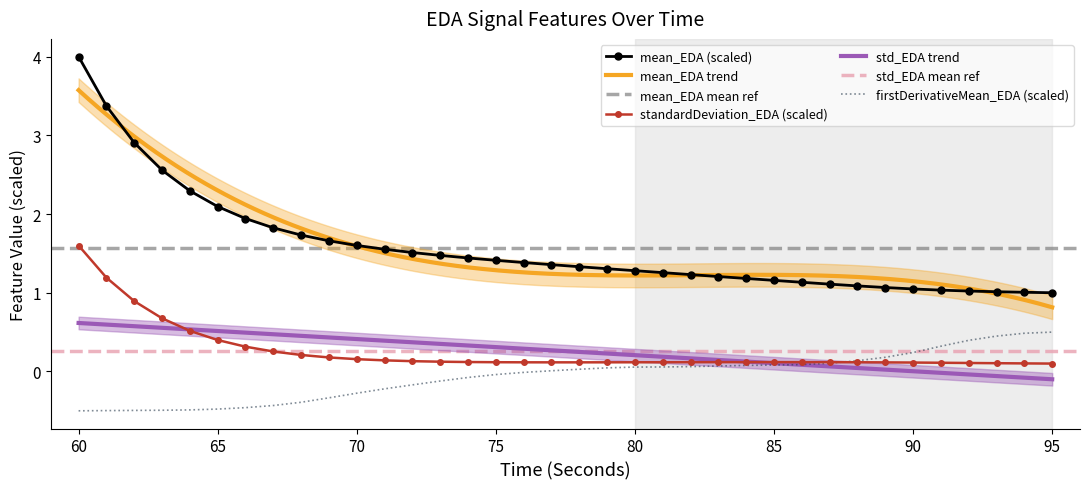

At which category does the chart reach its peak across all series?

60